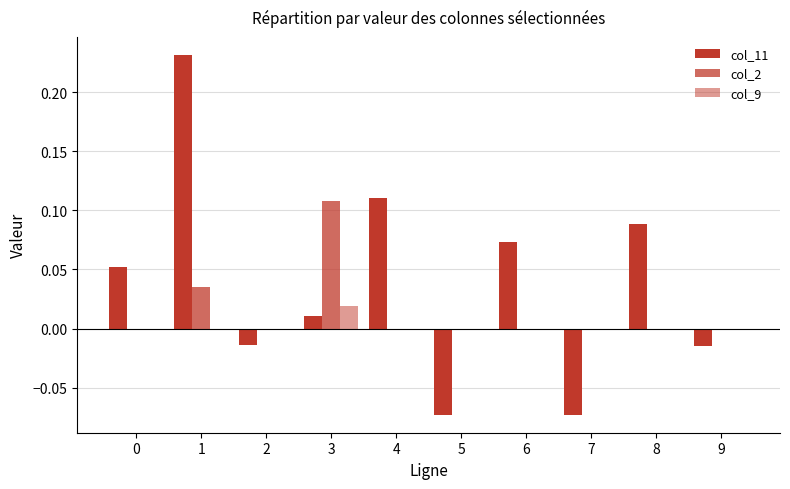

Is it true that col_11 equals 0.0 at 0?

False